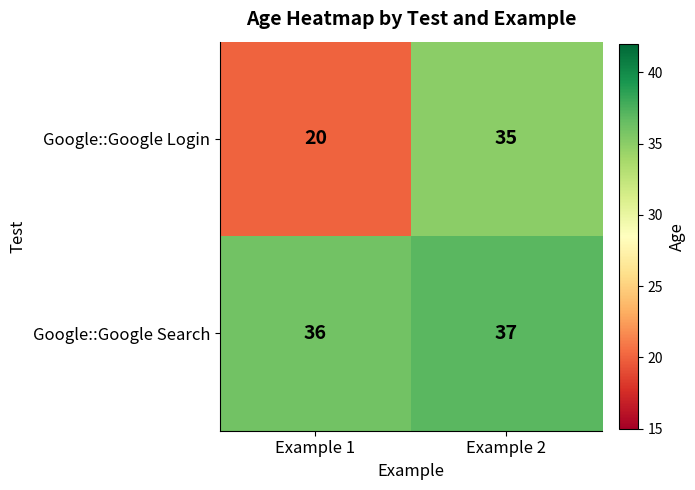

True or false: Google::Google Login has a value of 18 at Example 2.

False